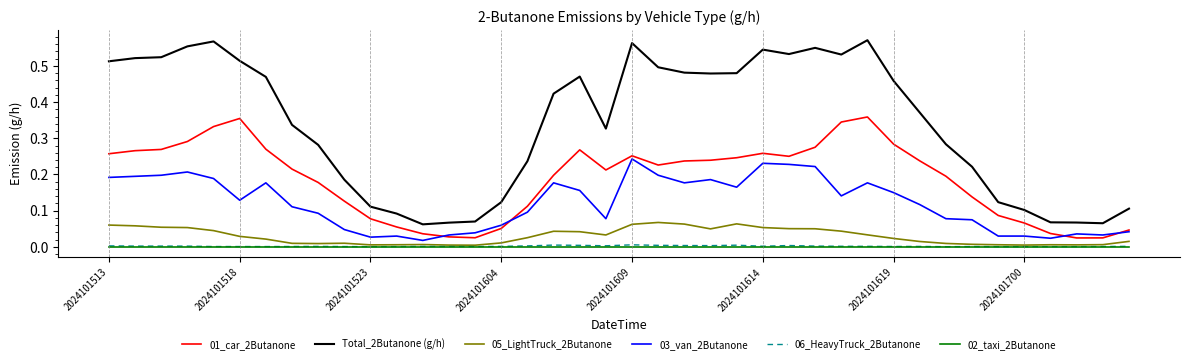

Which series has the widest spread of values?

Total_2Butanone (g/h)